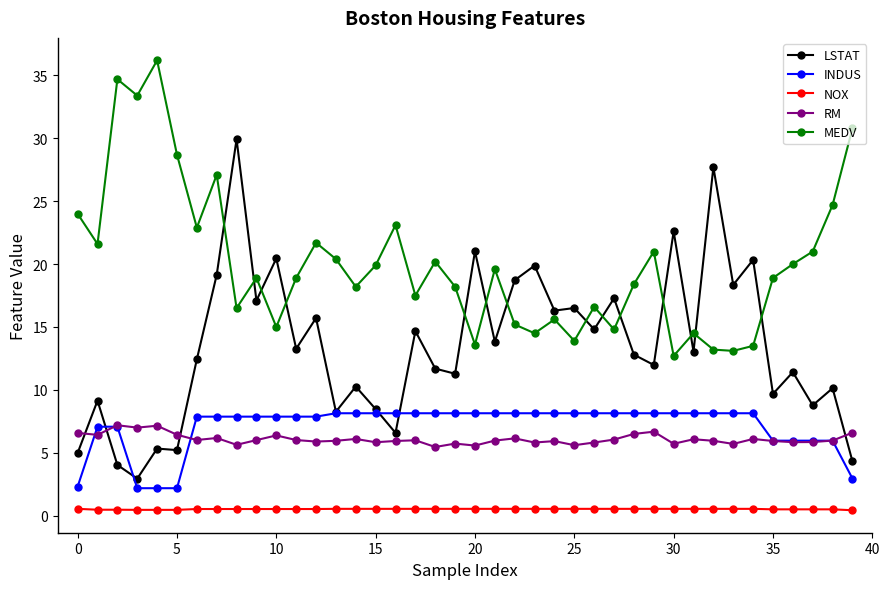

Which series has the largest total across all categories?

MEDV